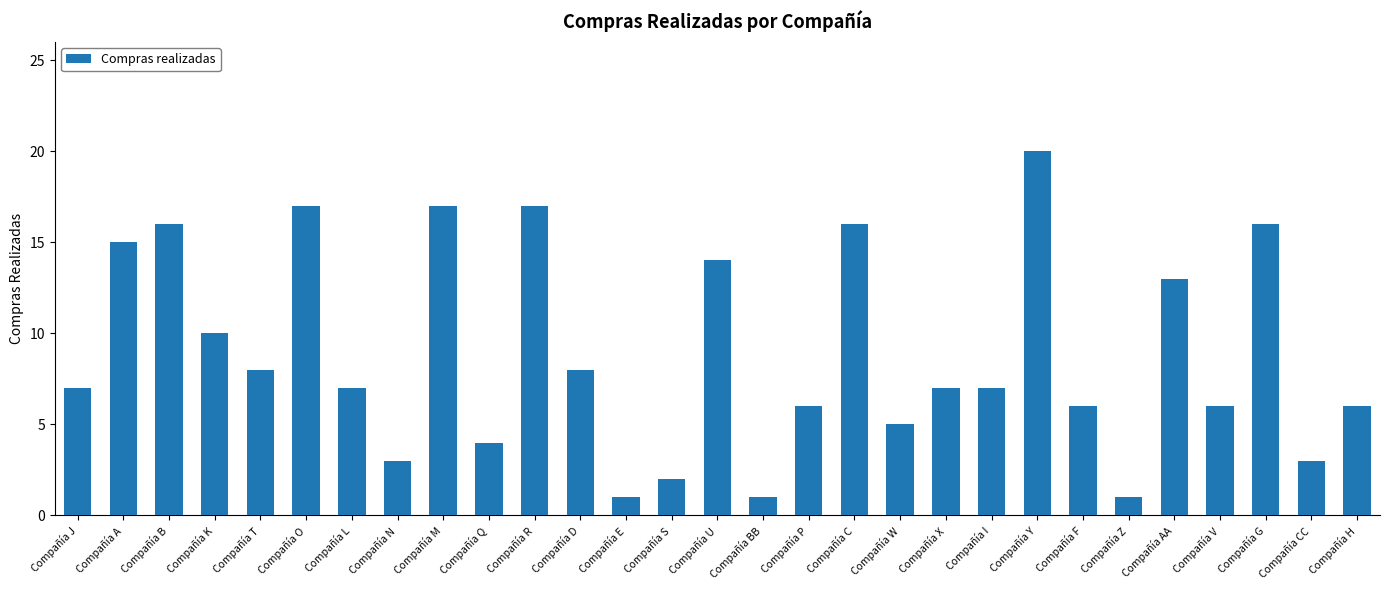

Is it true that the value at Compañía G is 16?

True